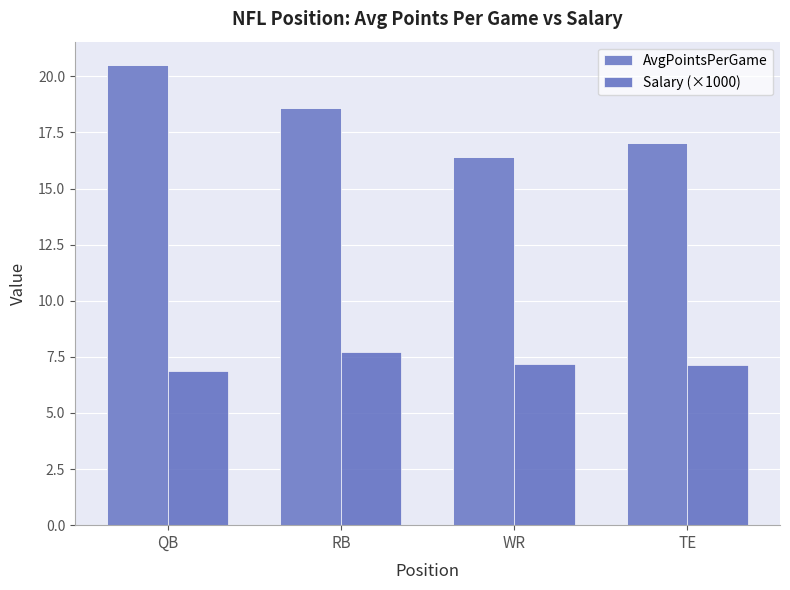

Which series changed the most between RB and WR?

AvgPointsPerGame